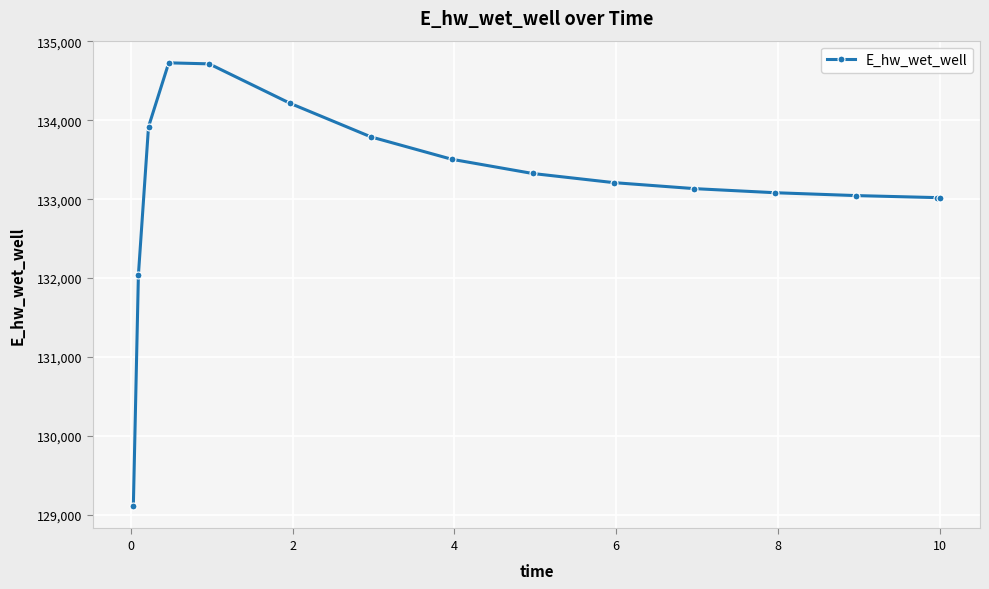

What is the value of the 5th point from the left?

134716.0